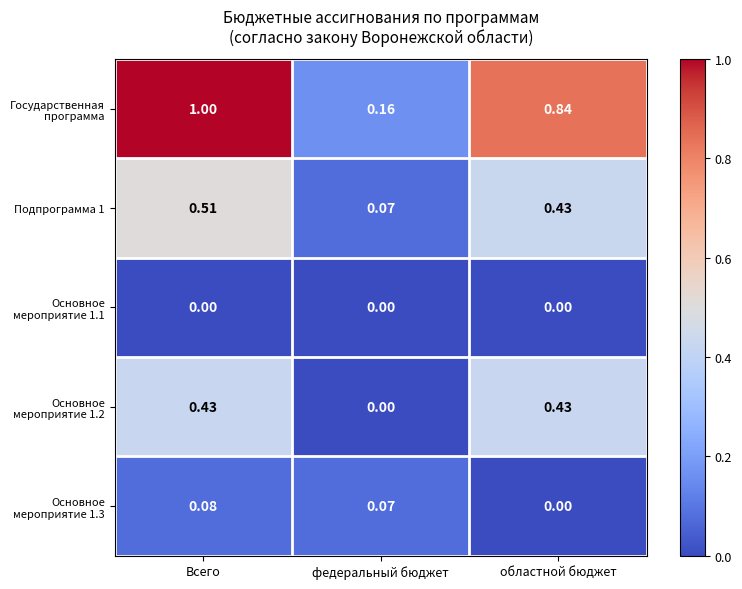

At which category does the chart reach its peak across all series?

Всего